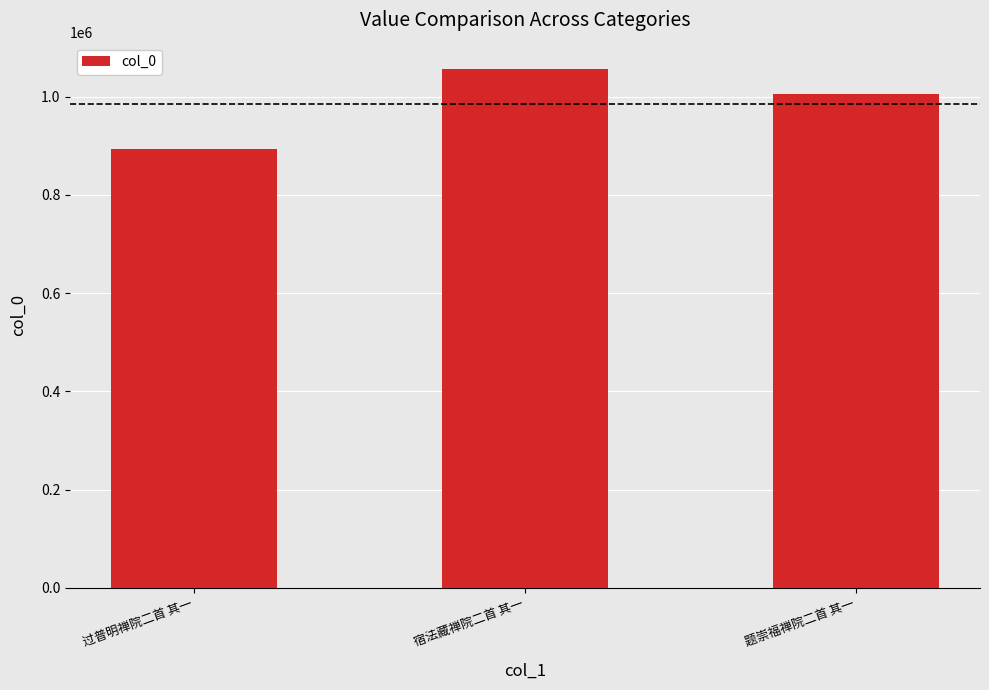

Reading left to right, transcribe all the data shown in this chart.

894057	1057377	1005034